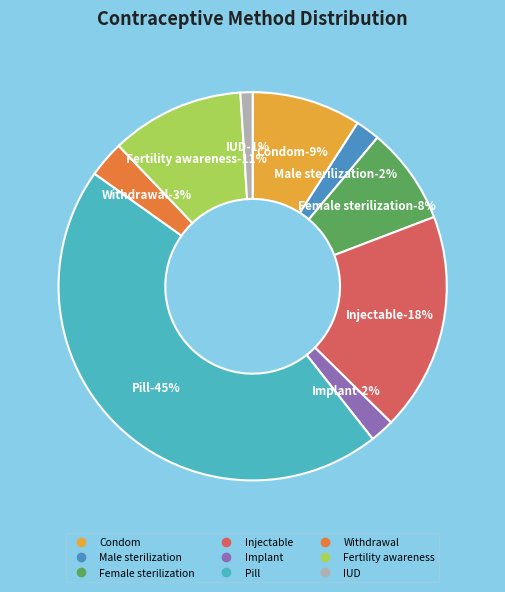

To the nearest percent, what portion does Fertility awareness represent?

11%